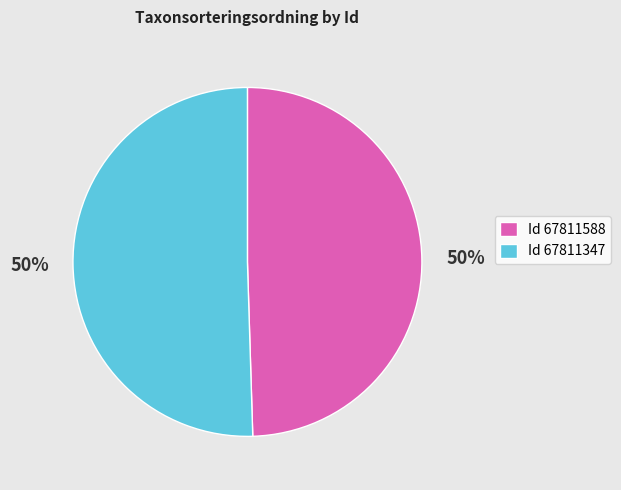

To the nearest percent, what is the average slice percentage?

50%